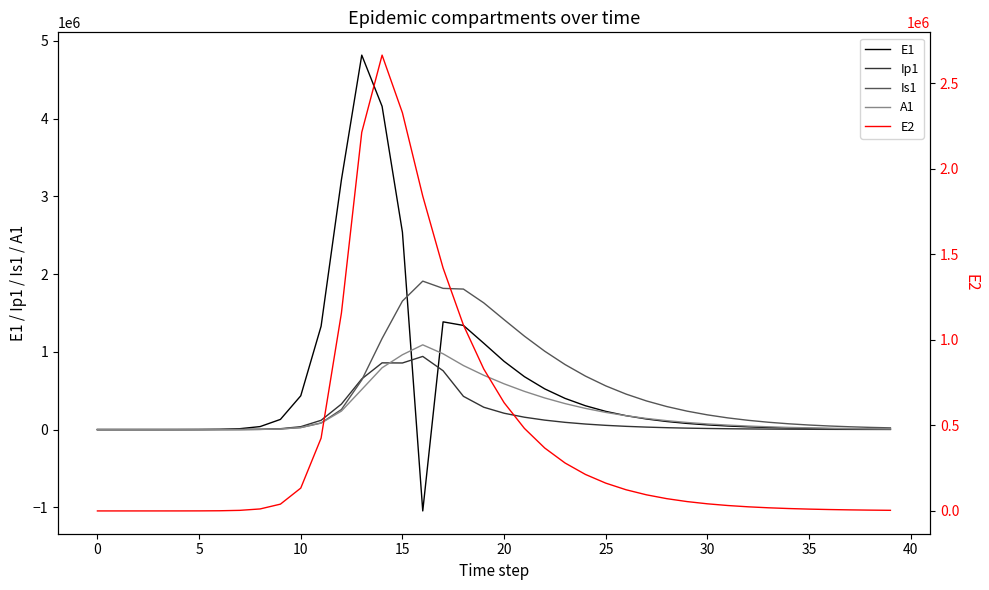

How many data points in E2 are above 54611?

20